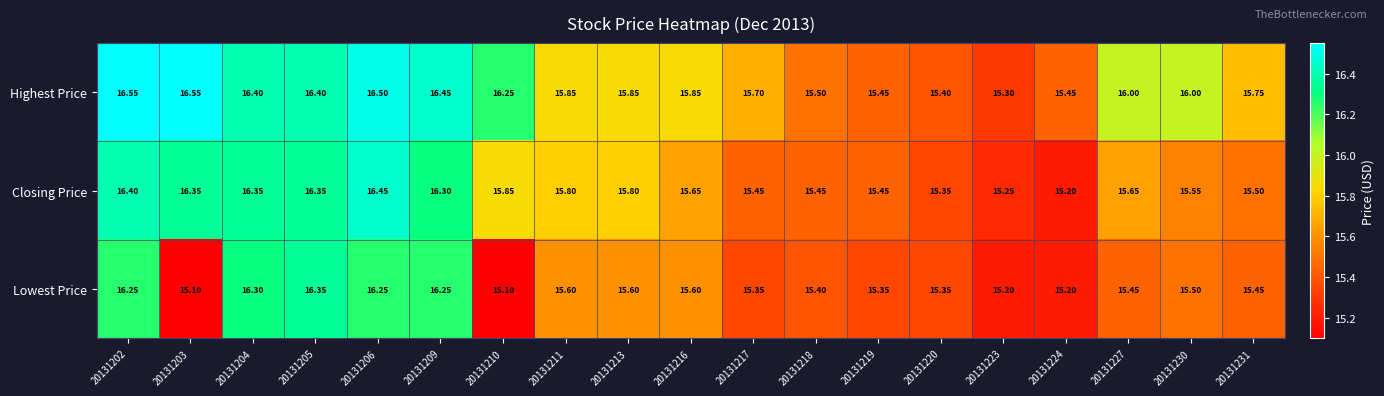

Is the value of Closing Price at 20131224 greater than the value of Lowest Price at 20131210?

Yes